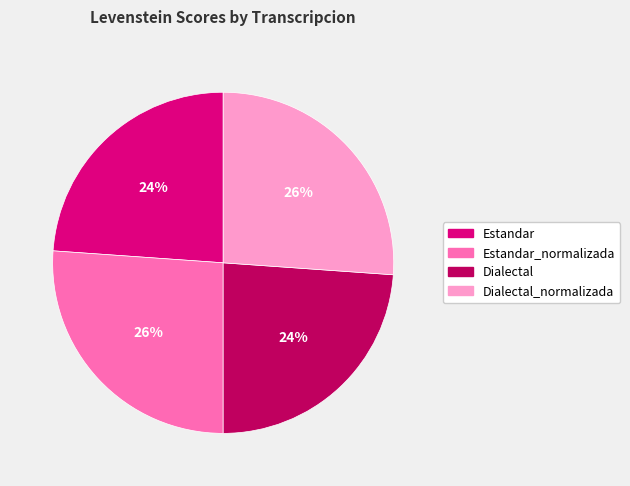

Count the number of slices in the pie.

4